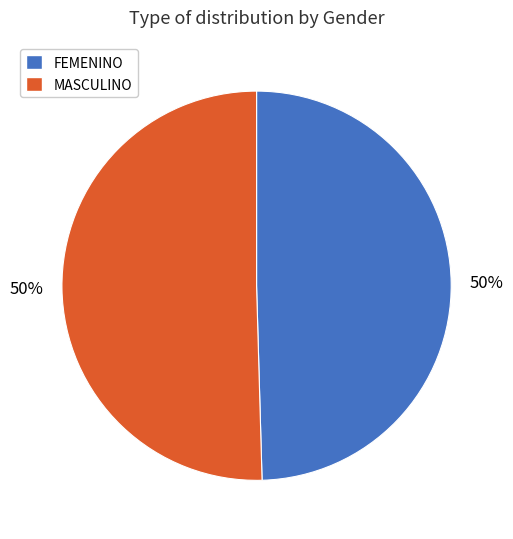

The MASCULINO slice represents 50% of the pie. True or false?

True